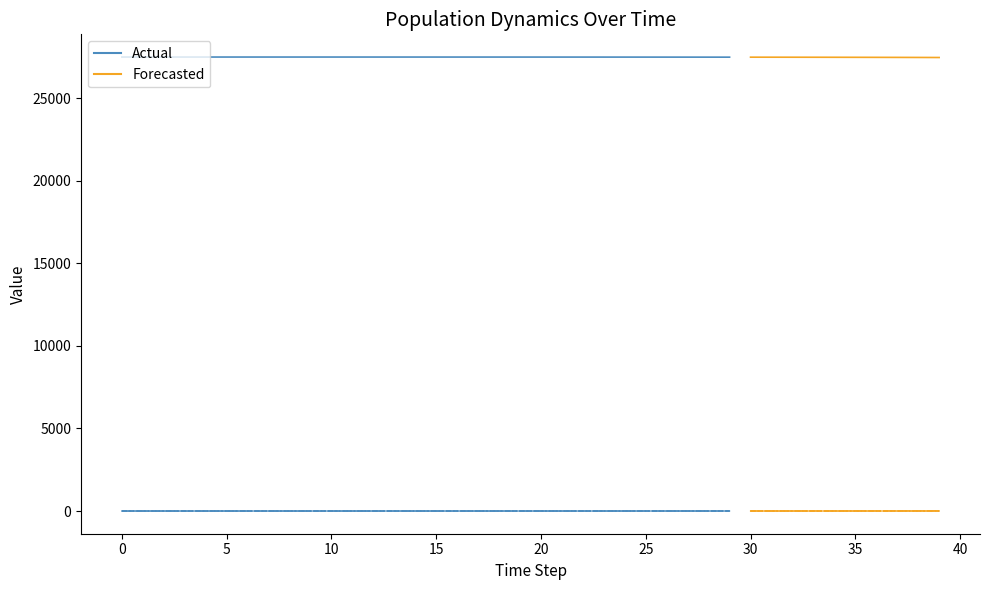

Is this an area chart (filled region under the line)?

No